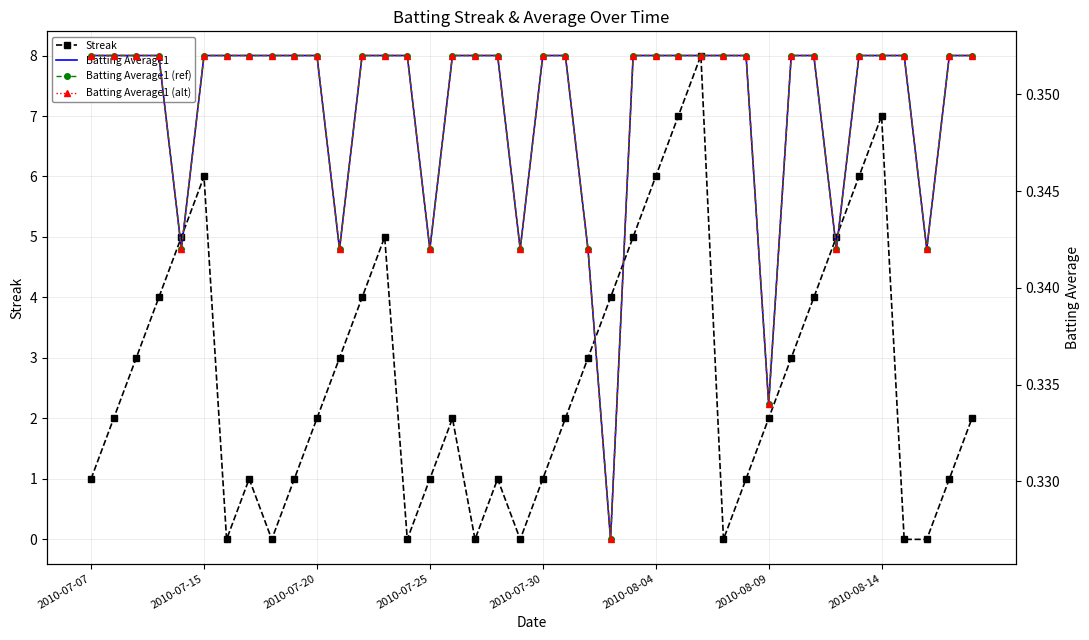

How many data points does each series have?

40